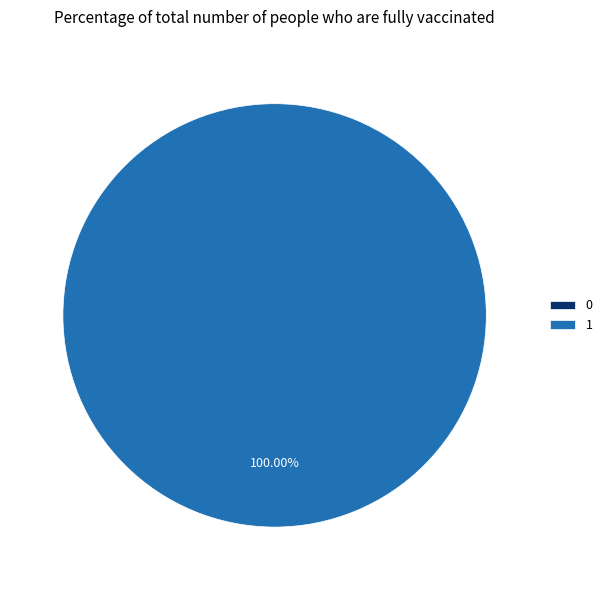

Rank the categories by value from lowest to highest.

0, 1